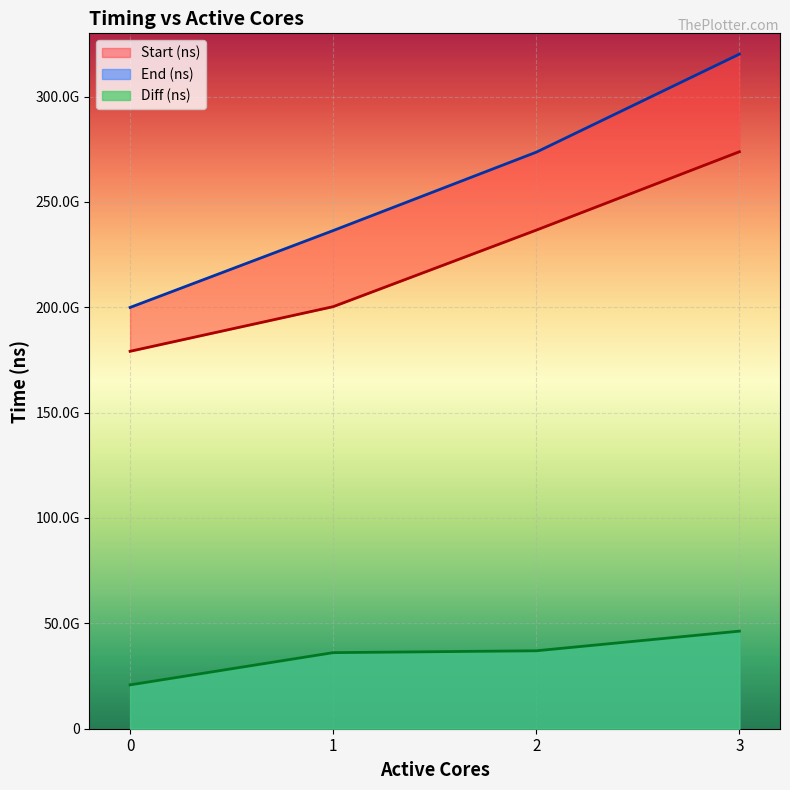

List the series in order of their overall mean, highest first.

End (ns), Start (ns), Diff (ns)